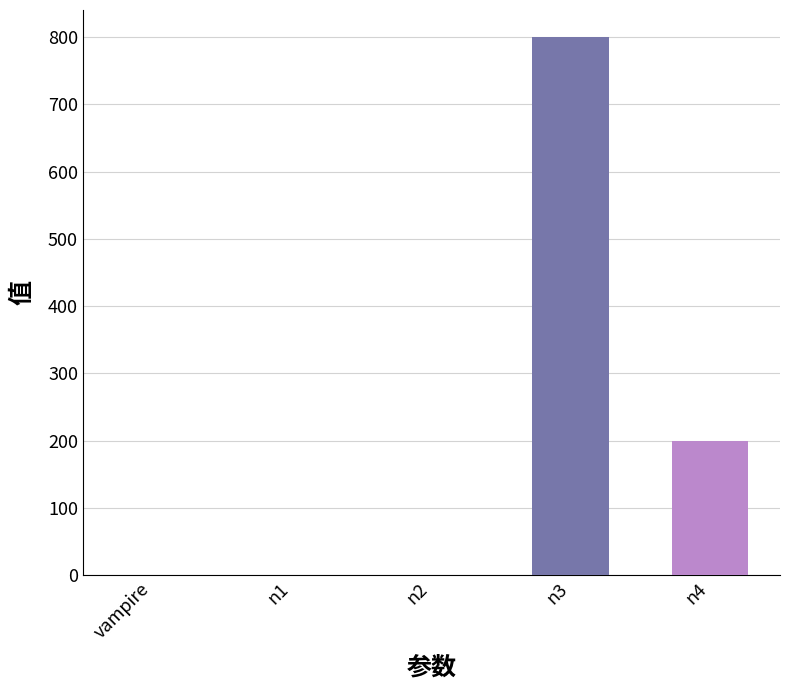

The chart shows a value of 0.1 at vampire. True or false?

True